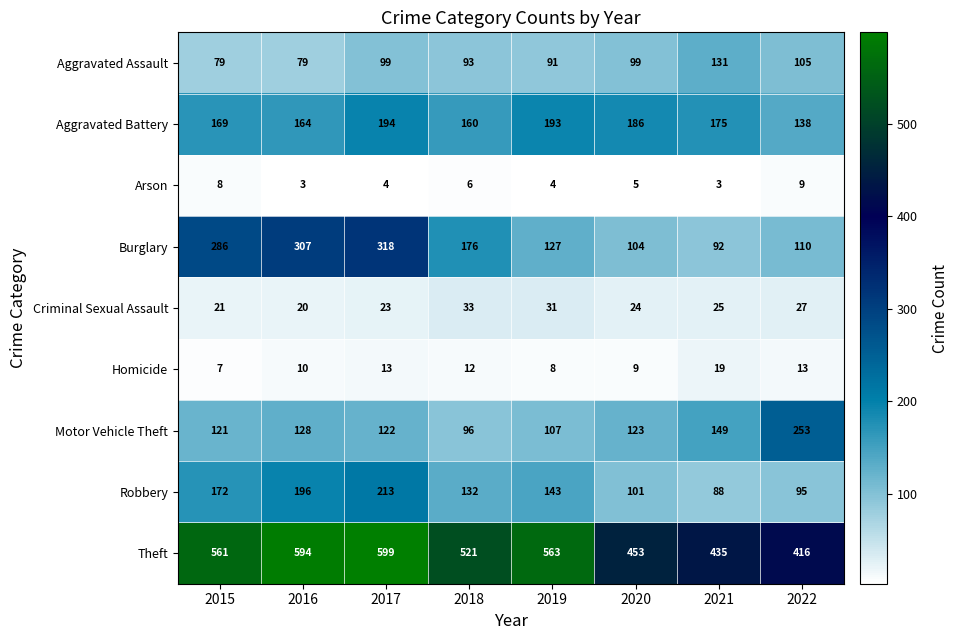

At how many categories does at least one series exceed 235?

8